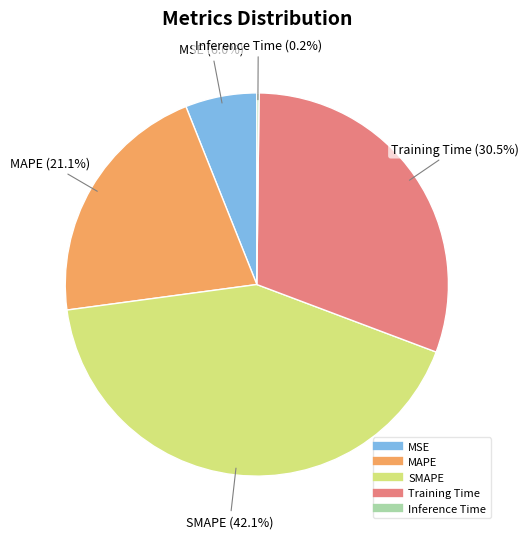

Between MAPE and SMAPE, which is larger?

SMAPE